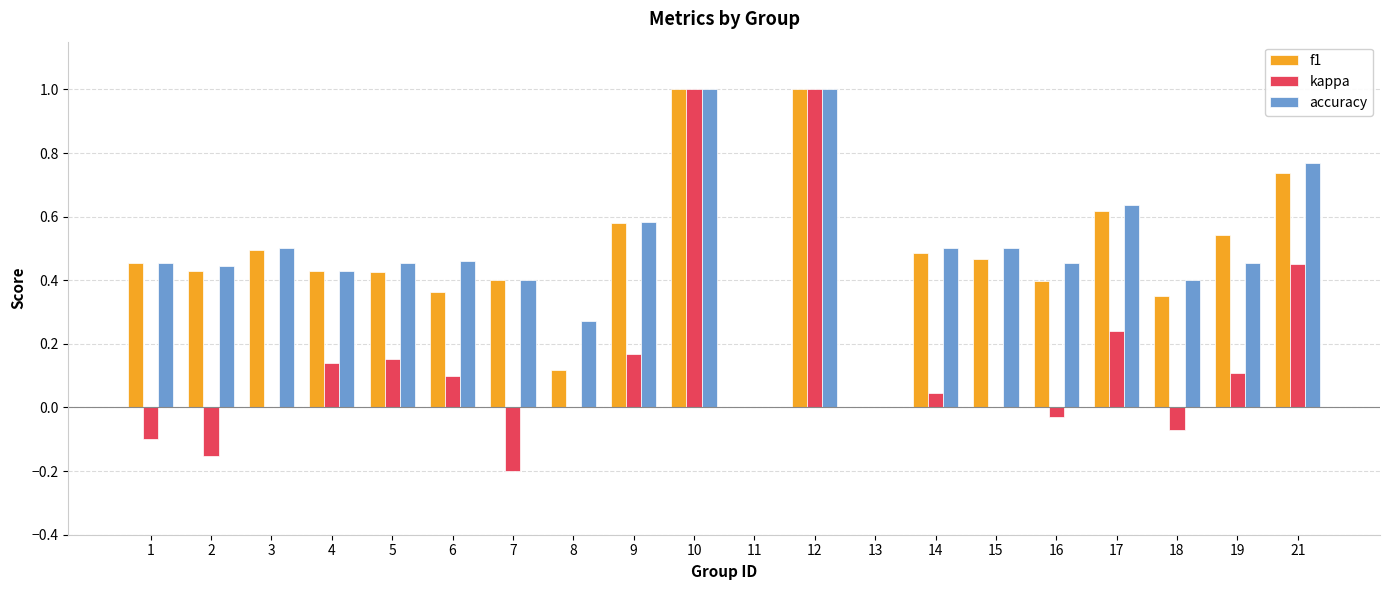

What is the sum of all accuracy values?

9.7